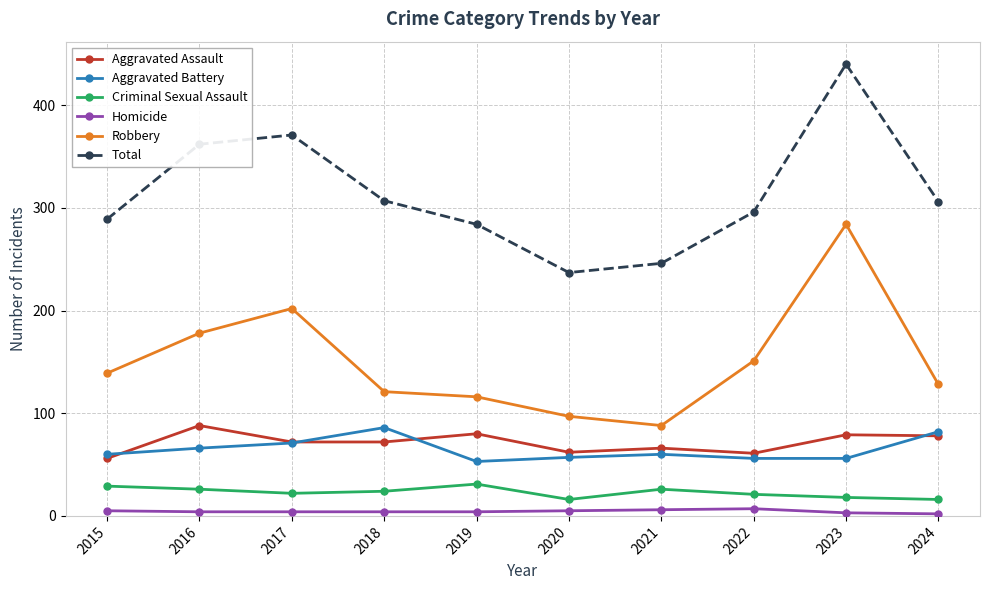

What is the spread (max minus min) of values at 2022?

289